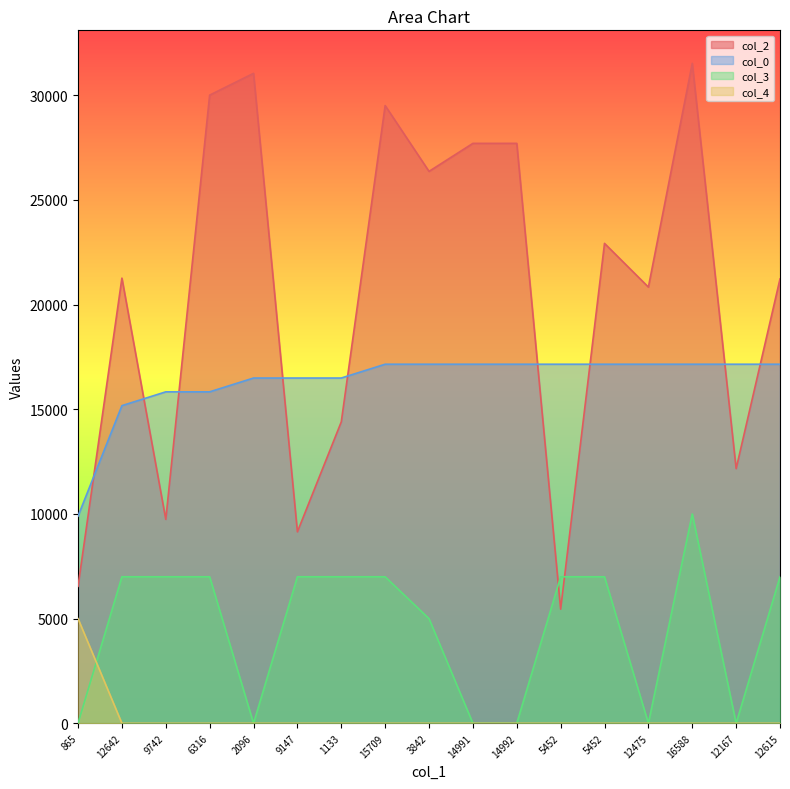

Which label corresponds to the smallest value in the chart?

865